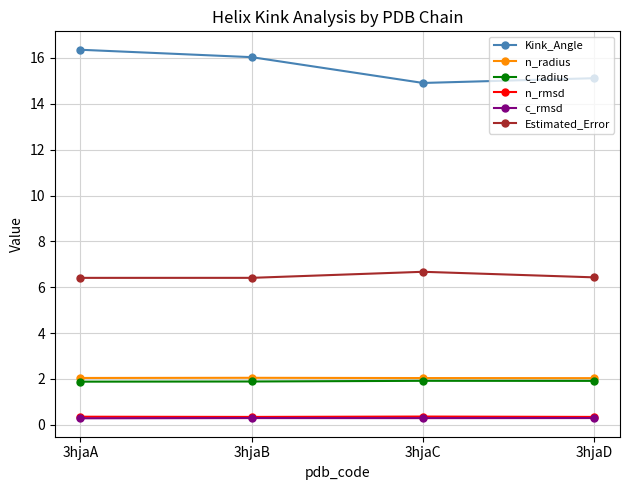

What is the value of the n_rmsd point at the 3rd from the left?

0.4